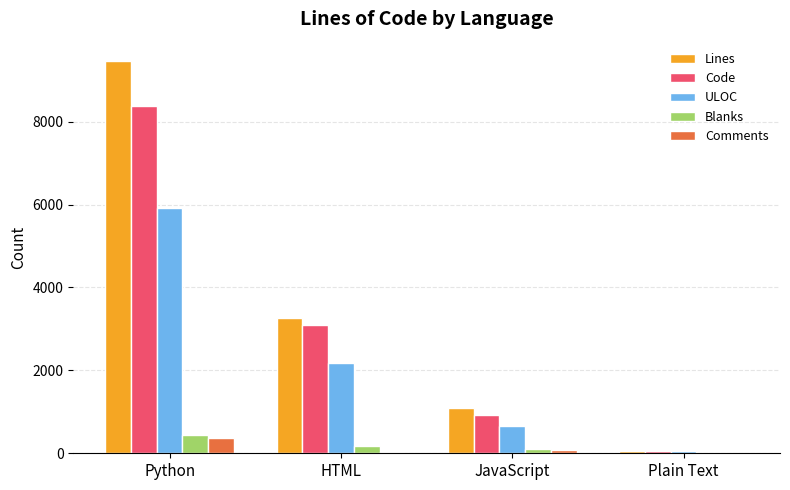

The Code series shows 8369 at Python. True or false?

True